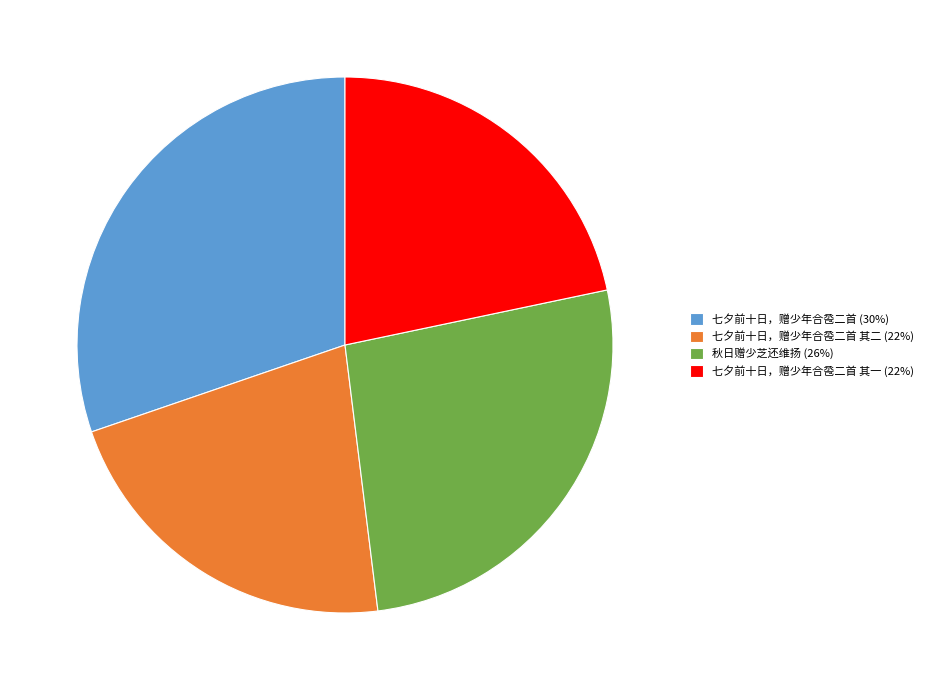

Which has a higher value, 七夕前十日，赠少年合卺二首 (30%) or 七夕前十日，赠少年合卺二首 其二 (22%)?

七夕前十日，赠少年合卺二首 (30%)